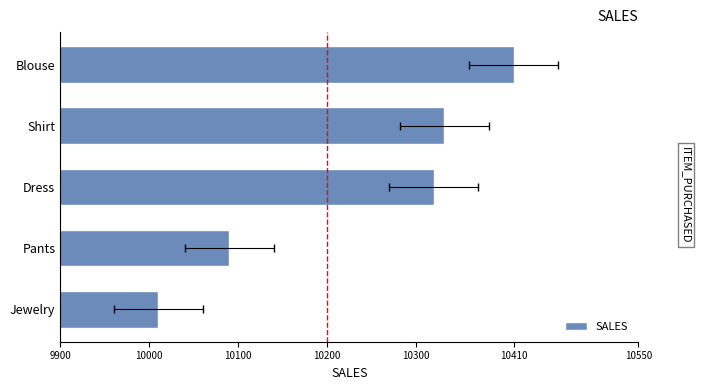

Are the bars grouped side by side (vs. stacked)?

No